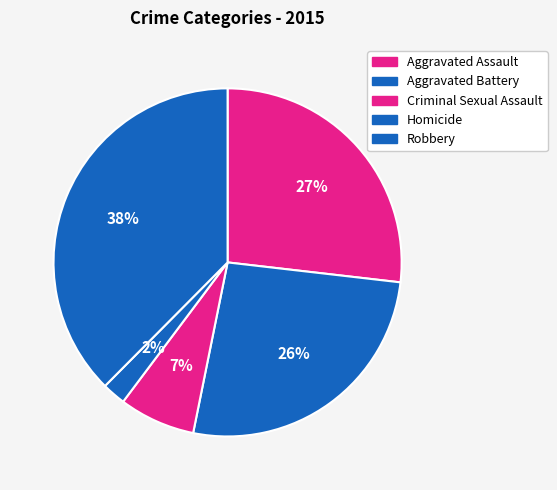

Count the number of slices in the pie.

5